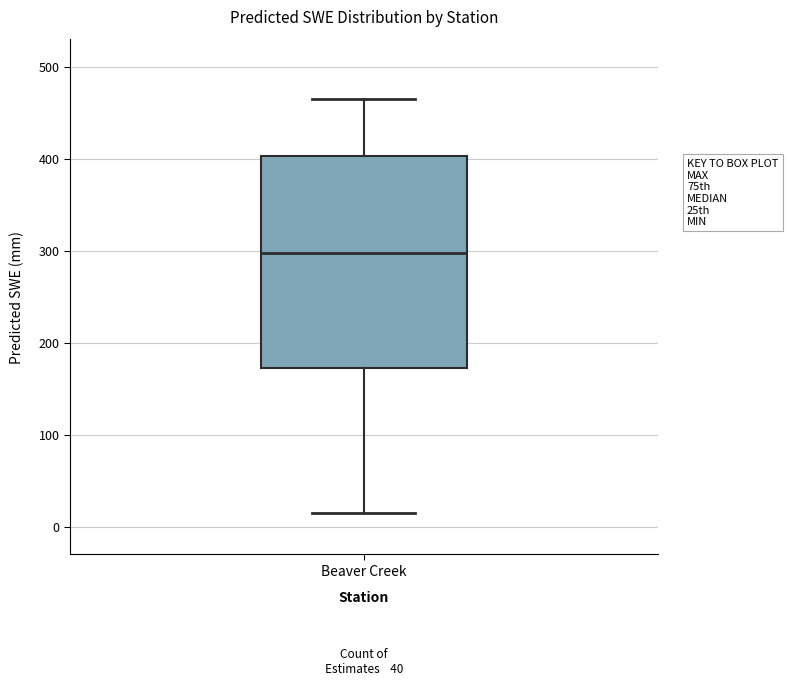

Where does the lower whisker of the box for Beaver Creek end on the y-axis? The values are not printed on the chart, so give them approximately, as read against the axis.

10